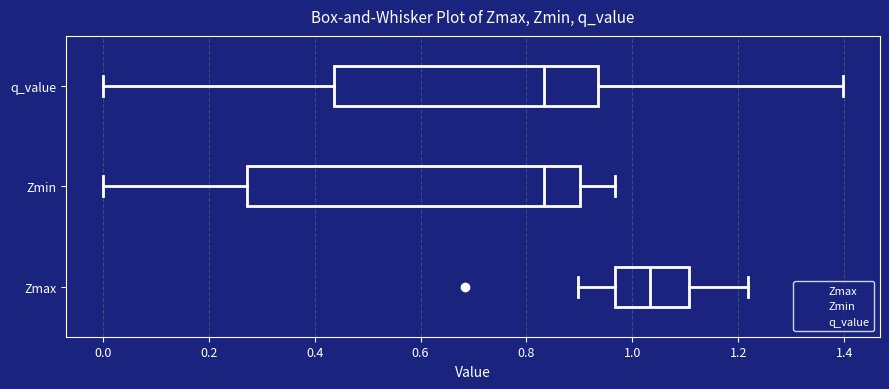

Reading bottom to top, transcribe this box plot: for each box, give where its median line is, the range the box spans, and where its two whiskers end, as read against the x-axis. The values are not printed on the chart, so give them approximately, as read against the axis.

Zmax: median 1.04, box 0.96 to 1.10, whiskers 0.90 to 1.22
Zmin: median 0.84, box 0.28 to 0.90, whiskers 0.00 to 0.96
q_value: median 0.84, box 0.44 to 0.94, whiskers 0.00 to 1.40